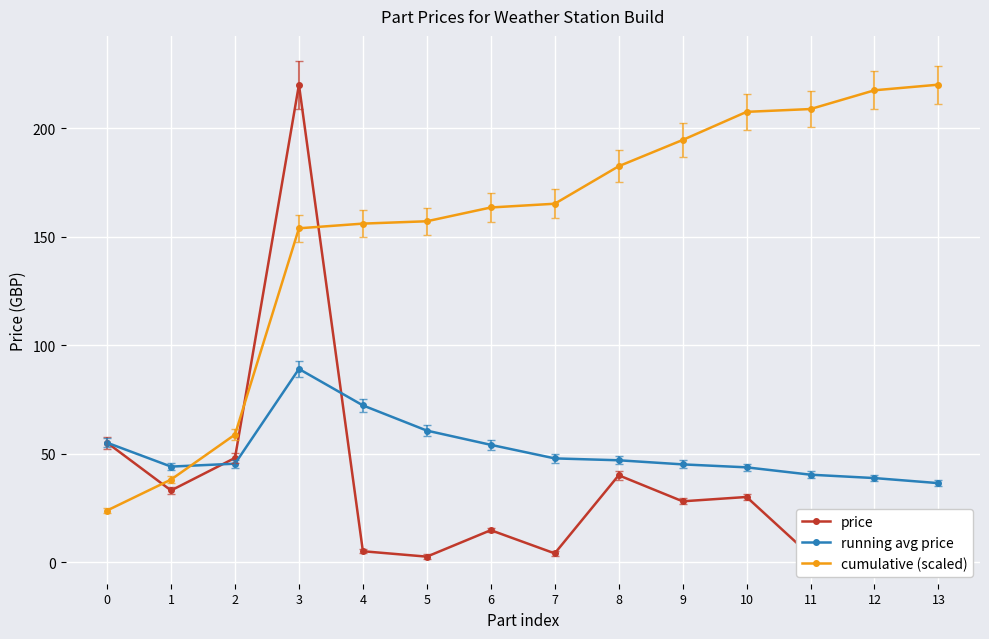

What is the difference between the highest and lowest values at 12?

197.4